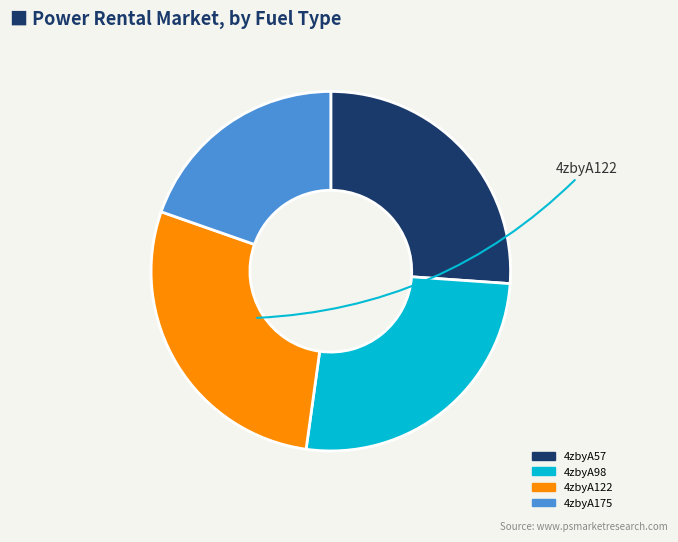

True or false: 4zbyA175 accounts for 13% of the total.

False